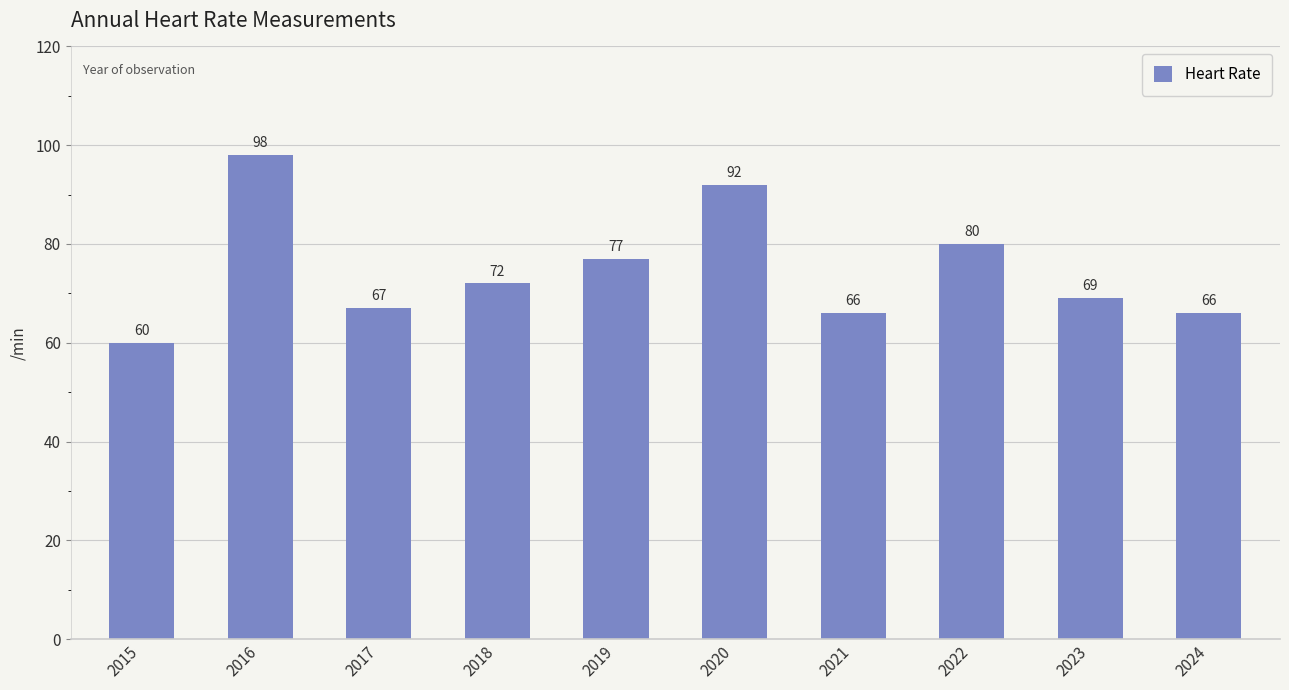

What is the greatest value displayed?

98